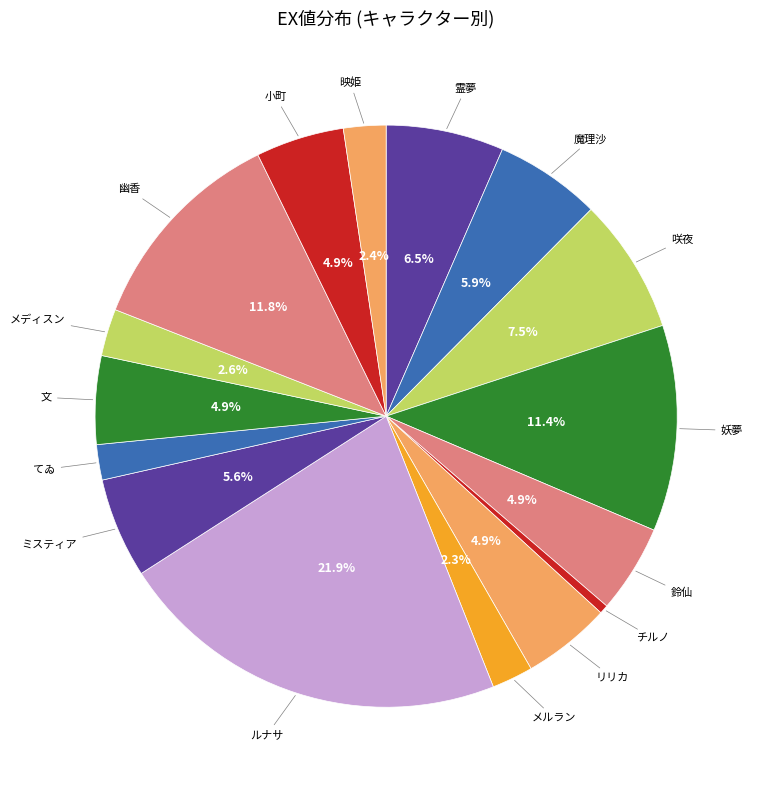

Is there any slice that represents more than half of the pie?

No